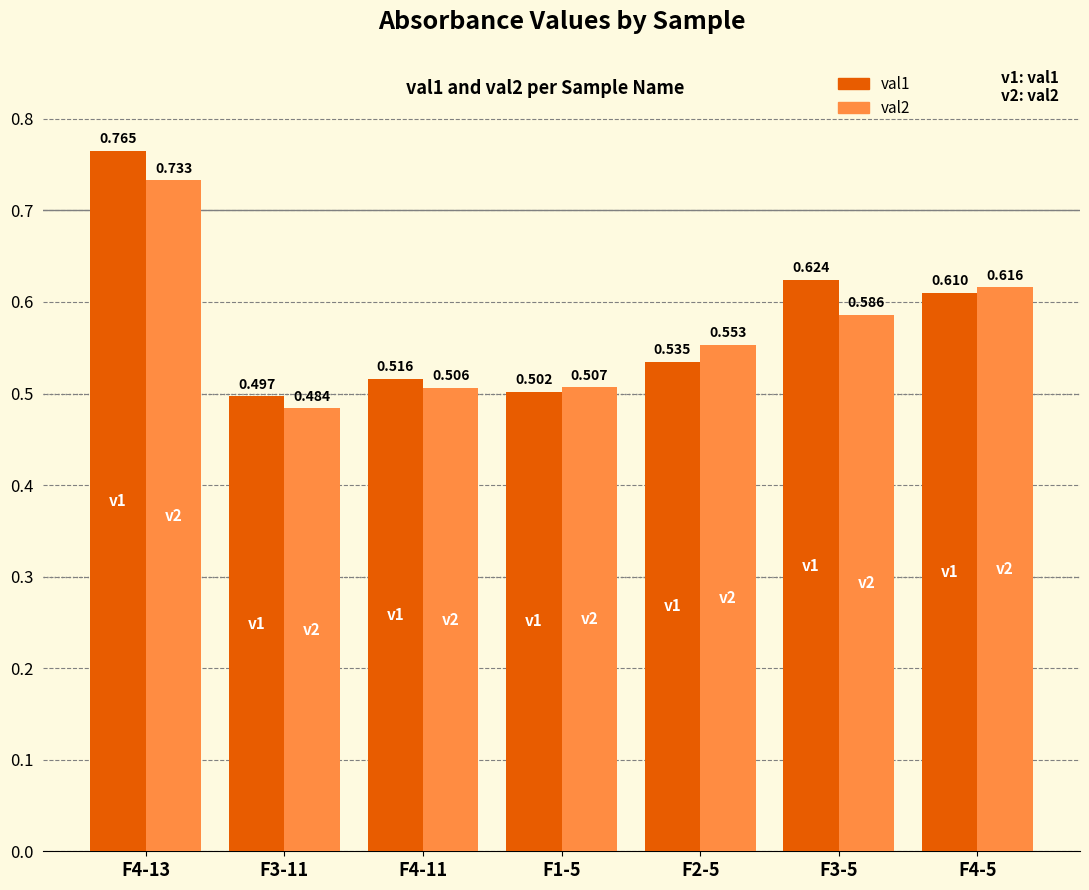

Which series has the largest total across all categories?

val1